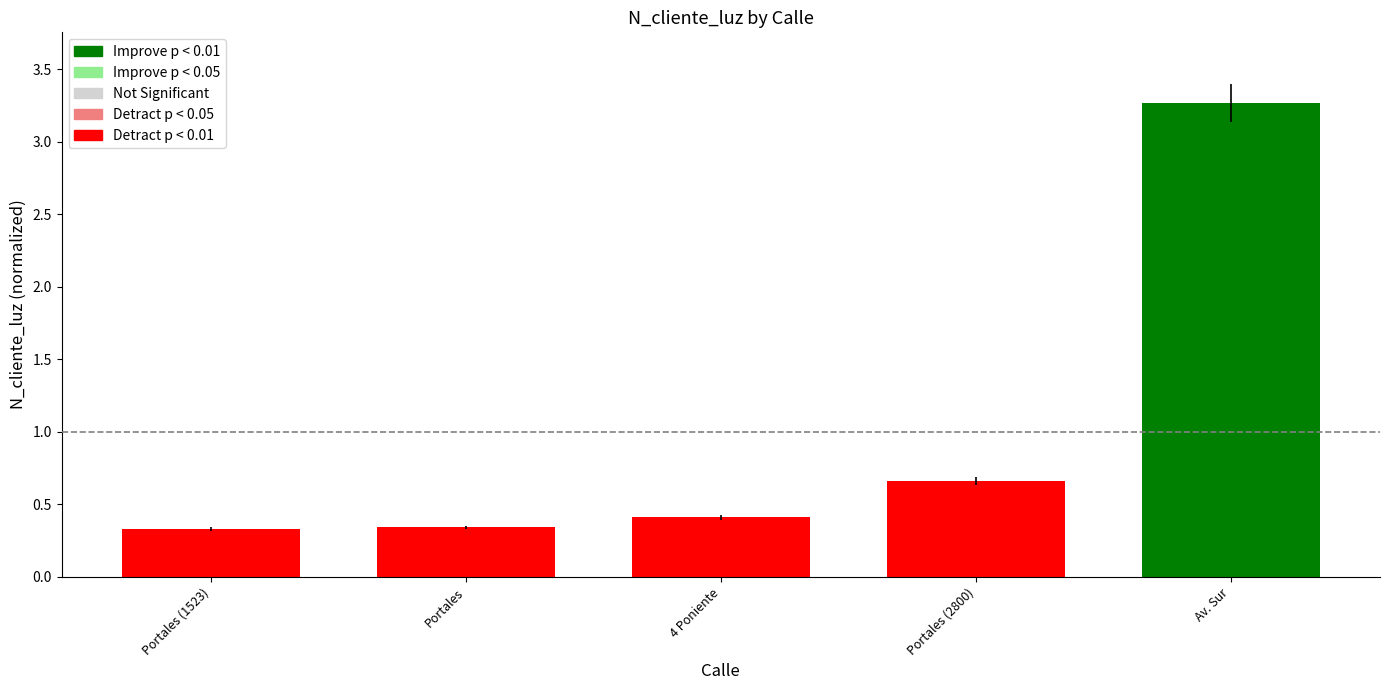

Count the values in the range 0 to 1.

4